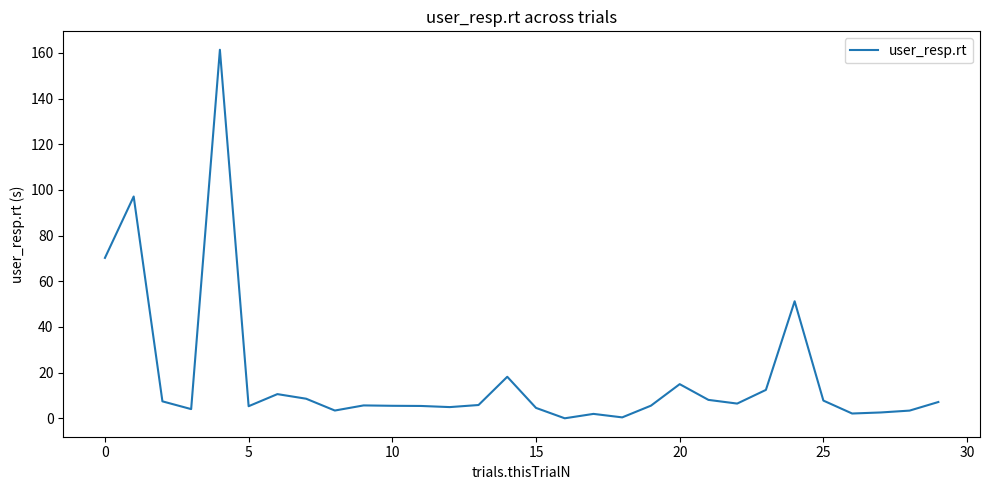

How many lines are shown in the chart?

1